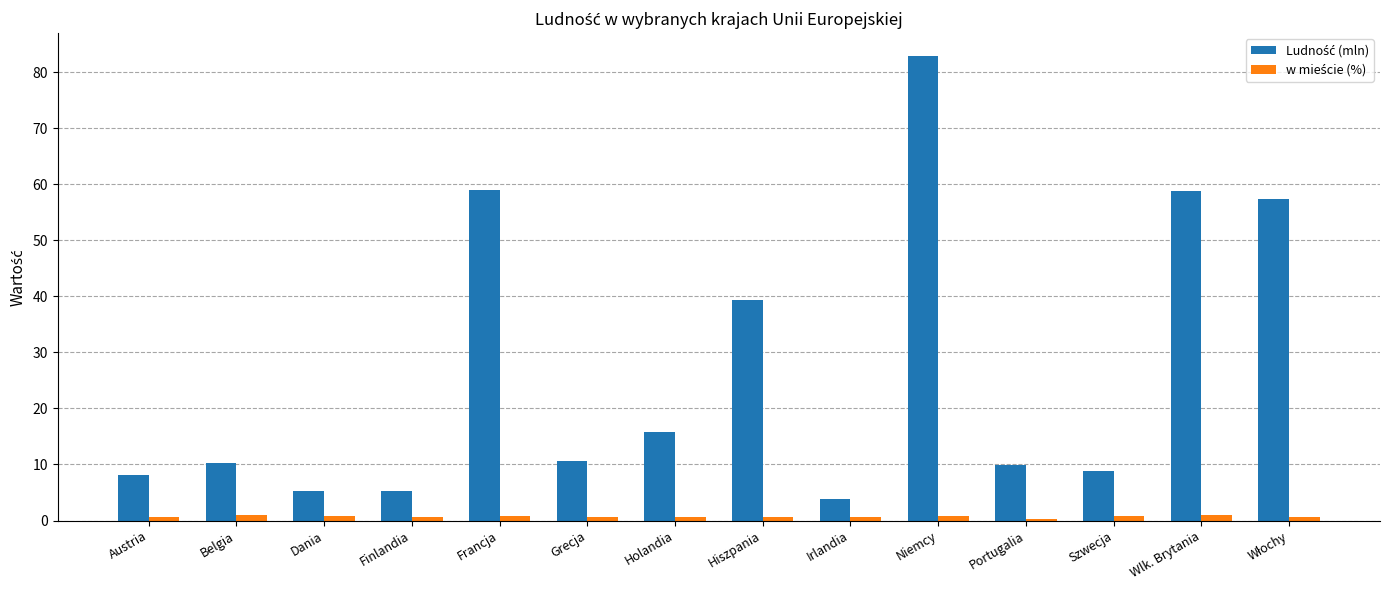

What is the difference between the highest and lowest values at Wlk. Brytania?

57.9